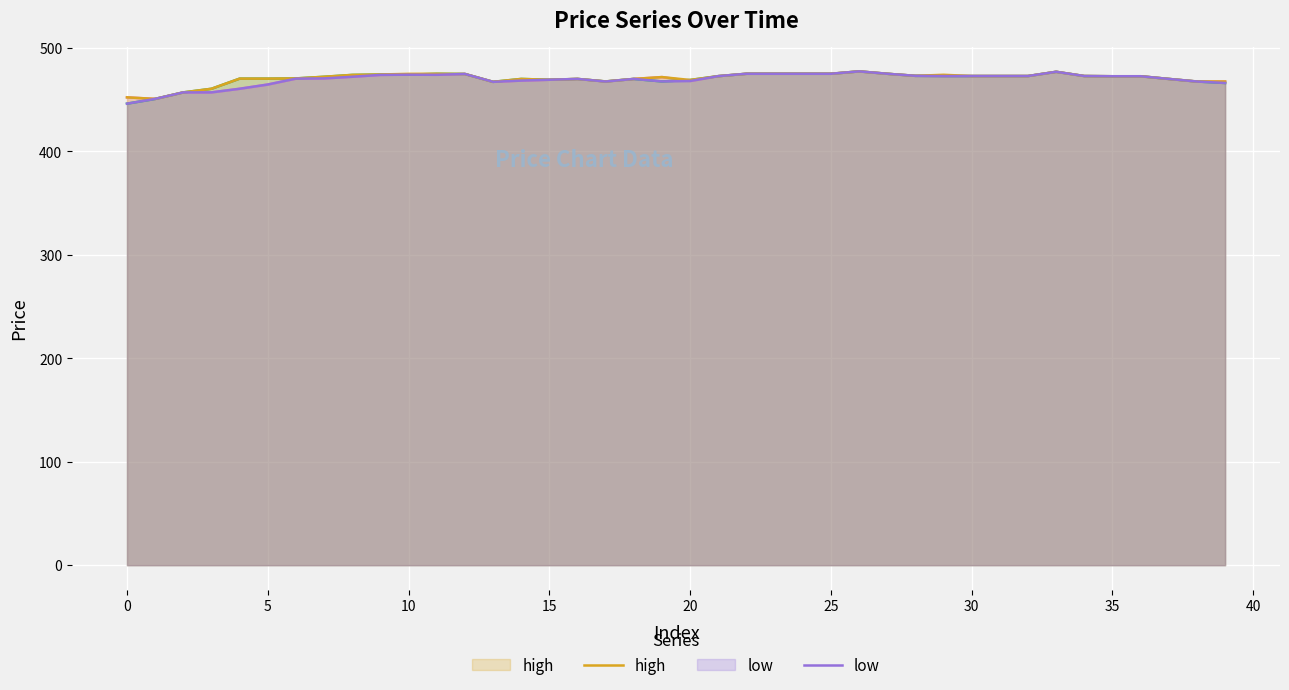

What is the spread (max minus min) of values at 19?

4.2